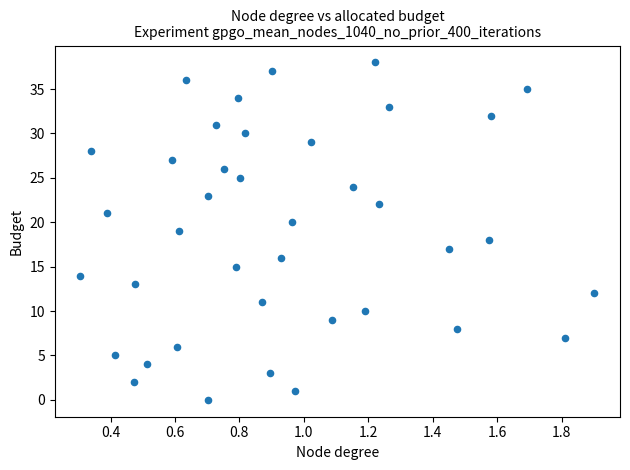

What is the range of Y values (max minus min)?

38